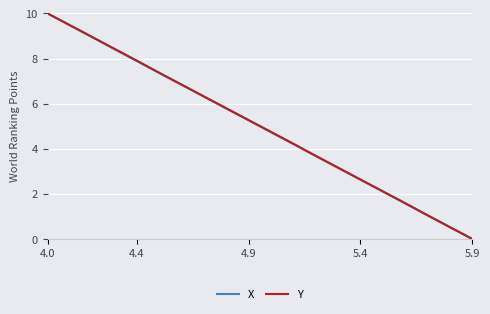

What are all the series names shown in the legend?

X, Y